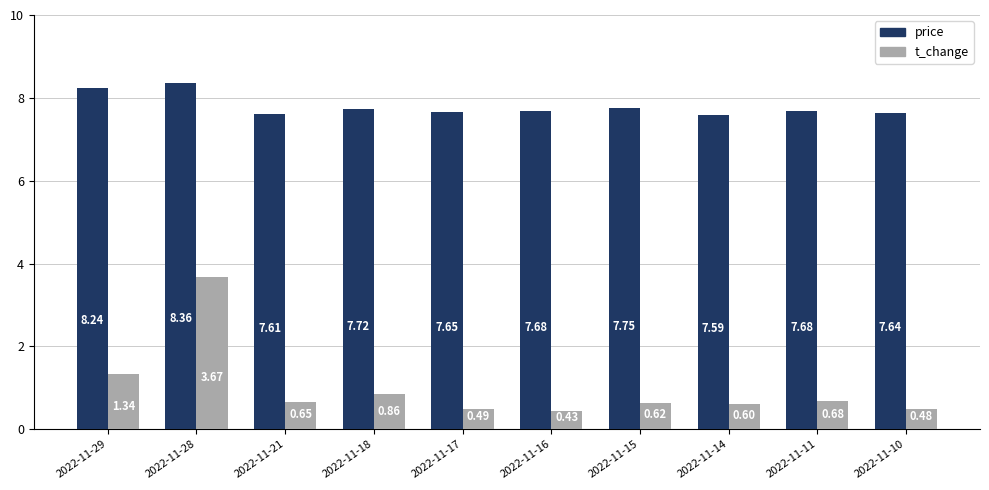

Is it true that t_change equals 2.2 at 2022-11-29?

False